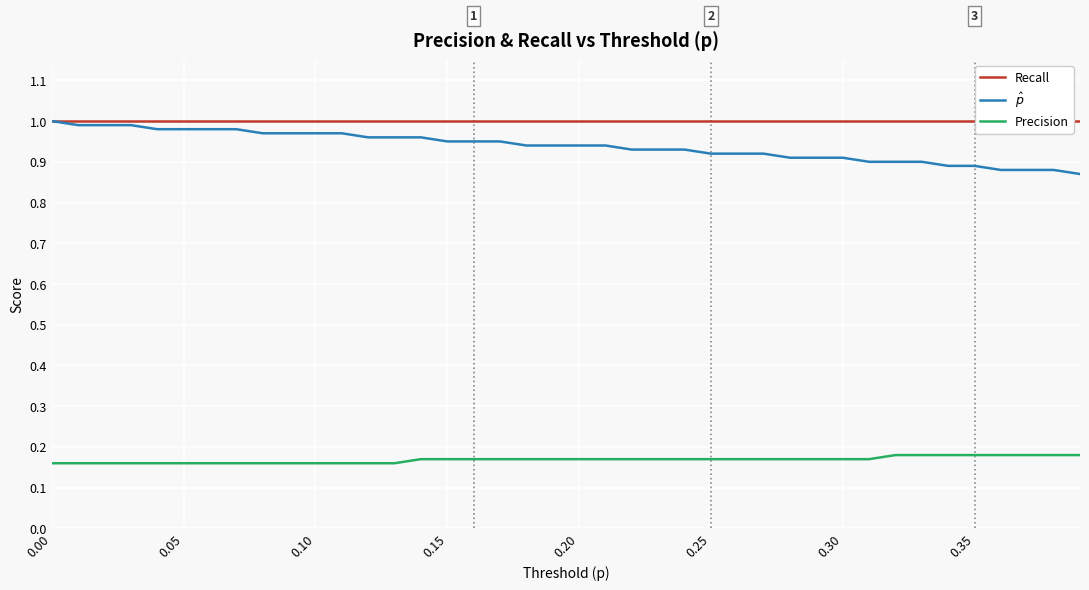

True or false: Recall has more than 1 points higher than both neighbors.

False